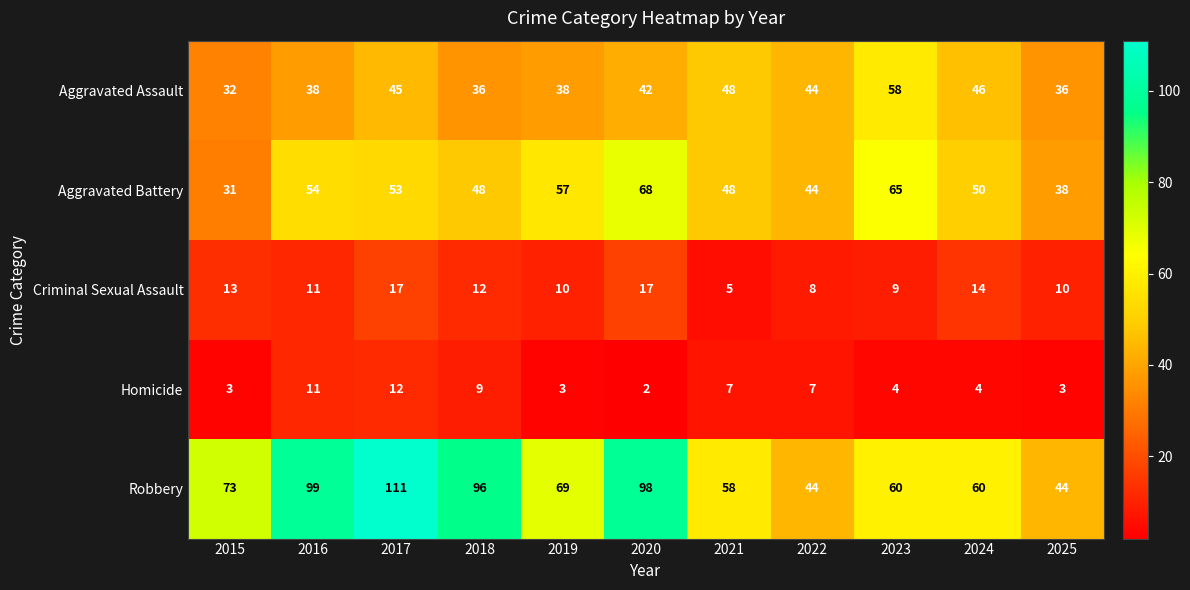

At which category is the sum across all series the highest?

2017